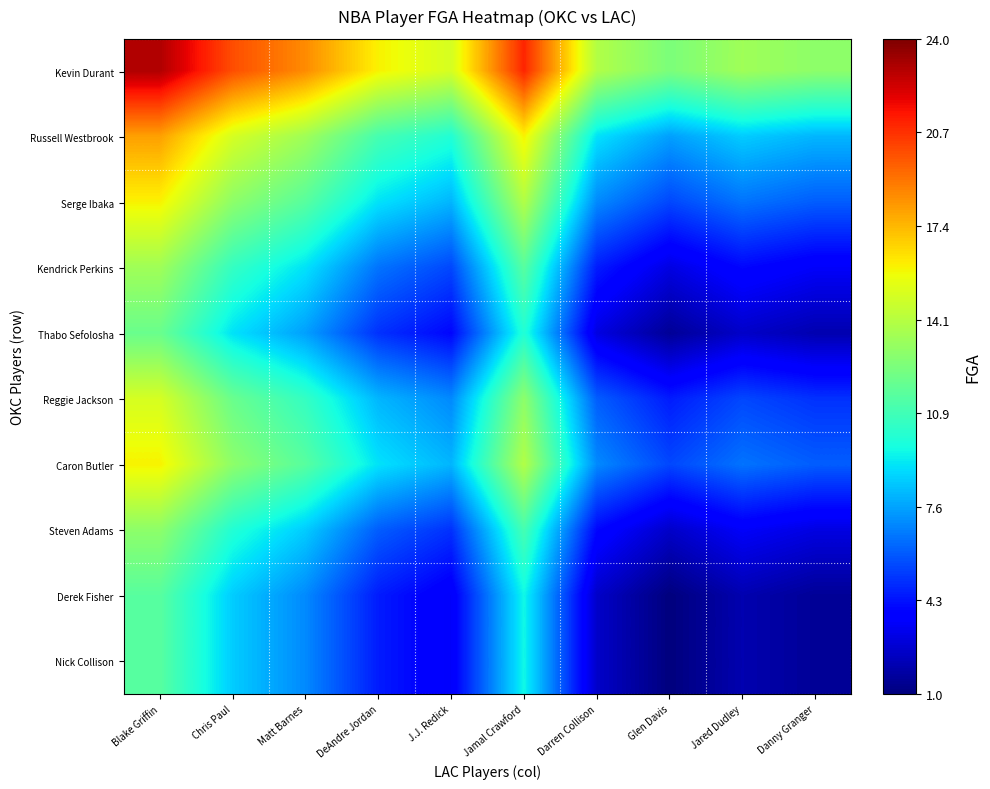

Rank the series at DeAndre Jordan from lowest to highest value.

Derek Fisher, Nick Collison, Thabo Sefolosha, Steven Adams, Kendrick Perkins, Reggie Jackson, Serge Ibaka, Caron Butler, Russell Westbrook, Kevin Durant